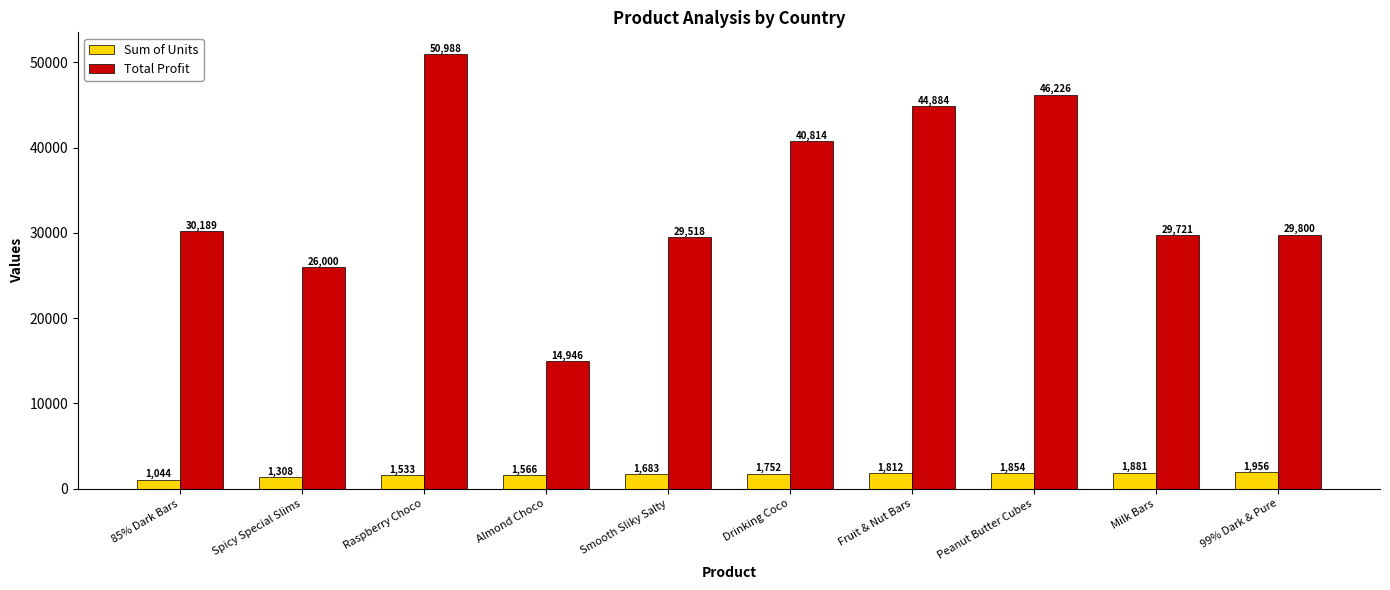

What are all the series names shown in the legend?

Sum of Units, Total Profit